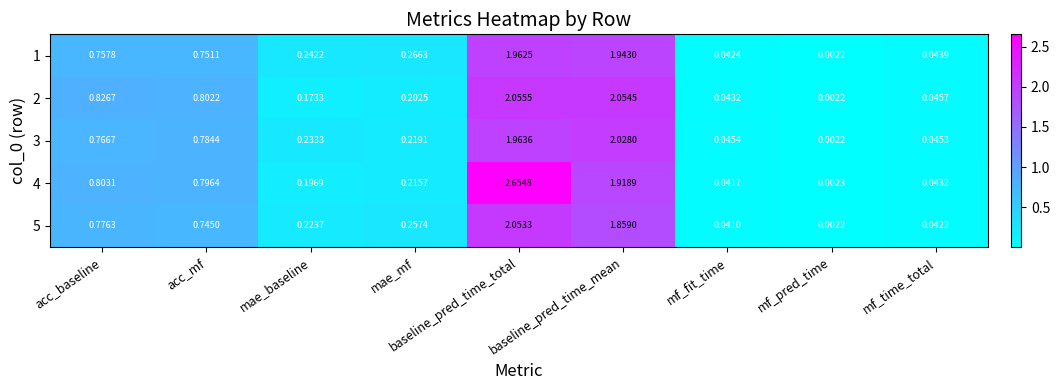

List the series in order of their peak value, highest first.

4, 2, 5, 3, 1